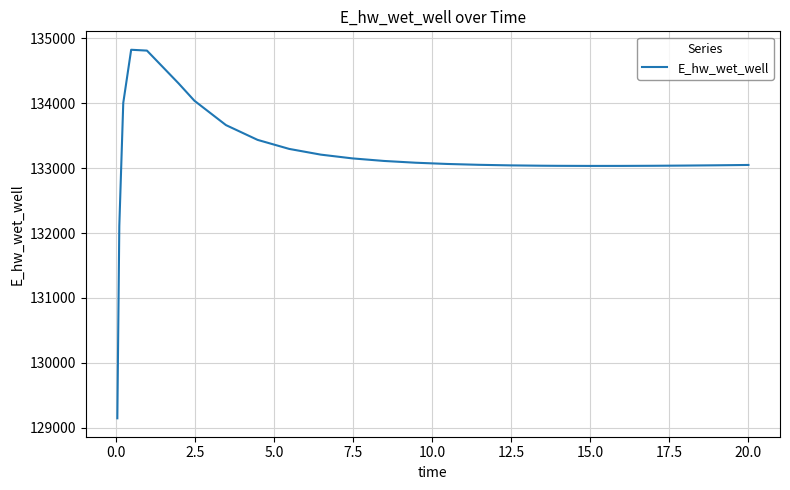

What is the minimum value shown in the chart?

129143.6